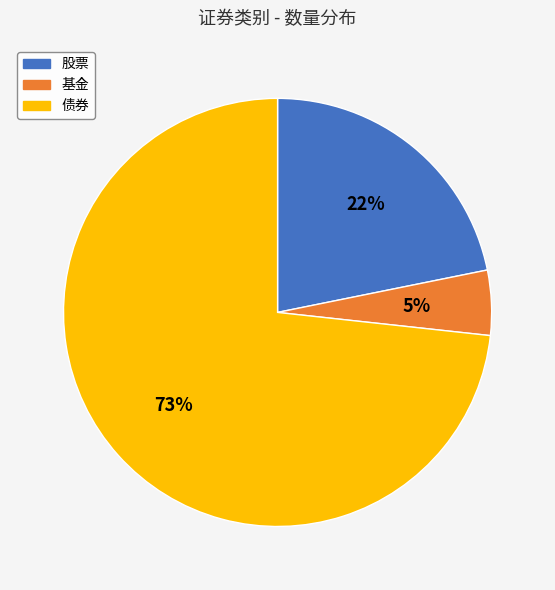

Which has a higher value, 债券 or 基金?

债券